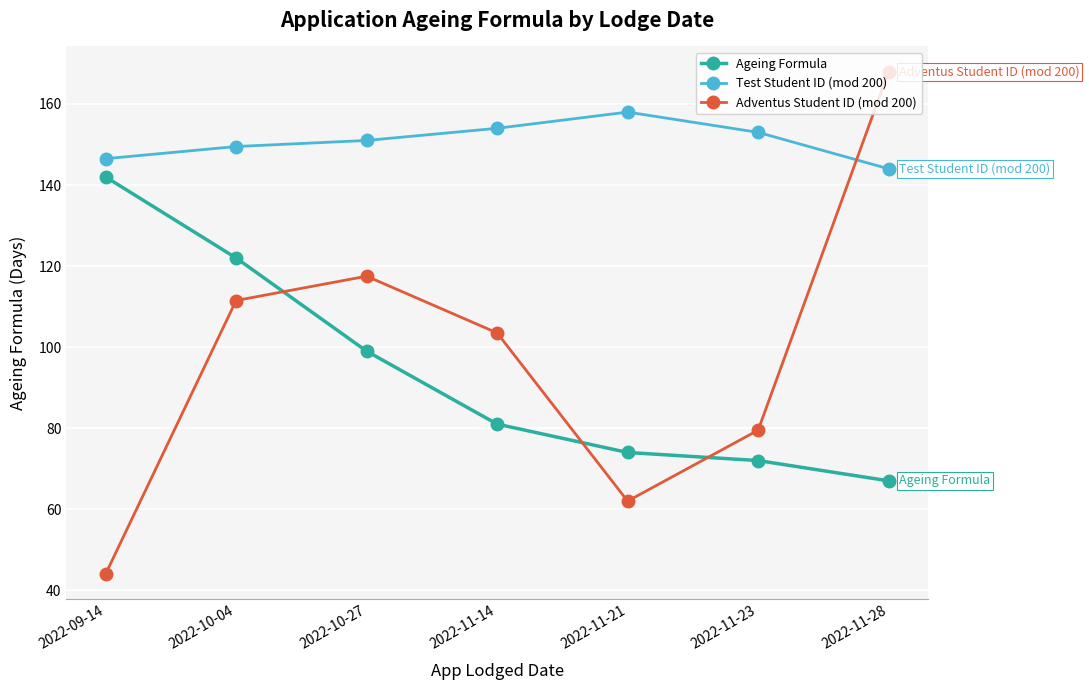

What is the sum of all Adventus Student ID (mod 200) values?

686.0